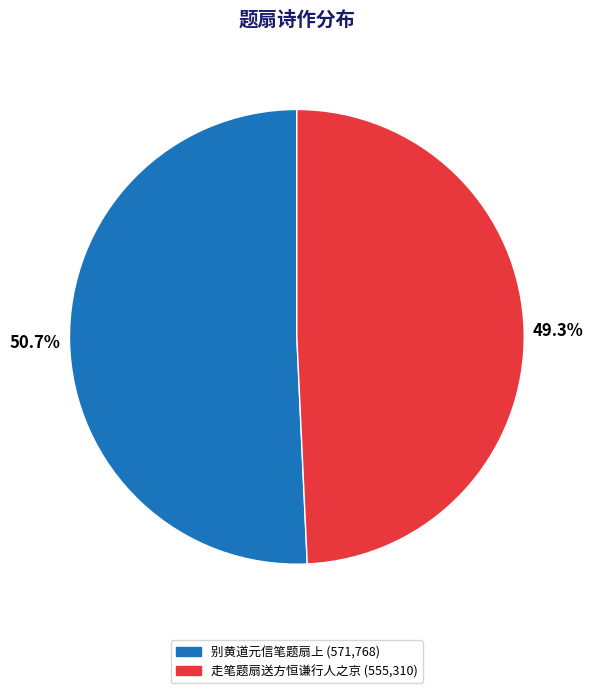

Is there a majority slice in this chart?

Yes